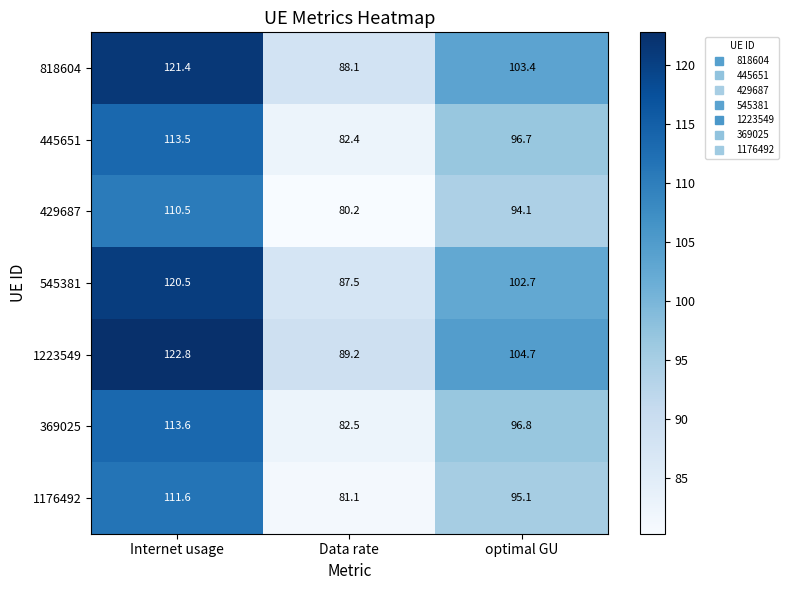

Which series has the largest range (max minus min)?

1223549